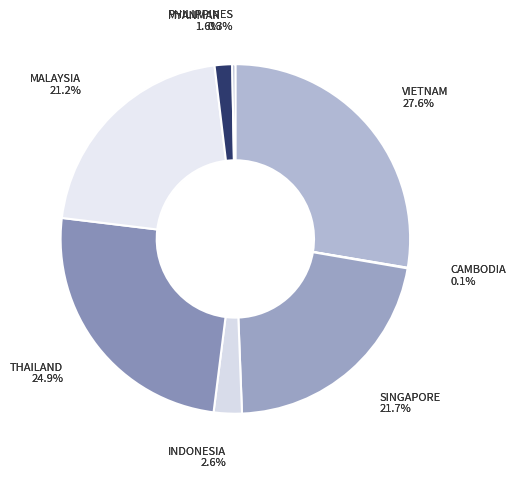

Combined, do VIETNAM and MYANMAR account for over 50%?

No